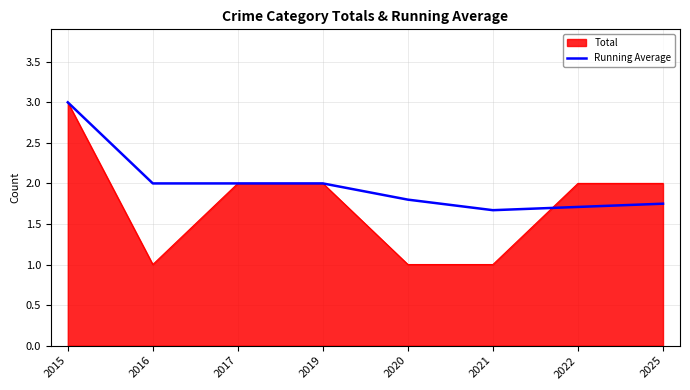

Count the number of data series in this chart.

2